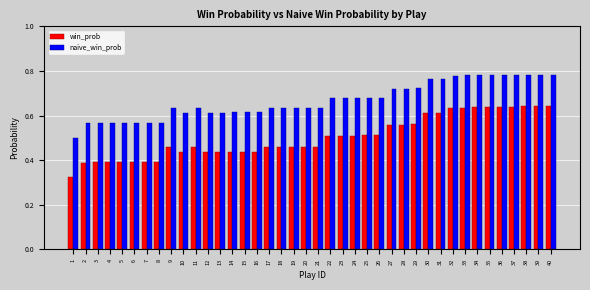

What is the sum of the naive_win_prob values at 9 and 12?

1.2